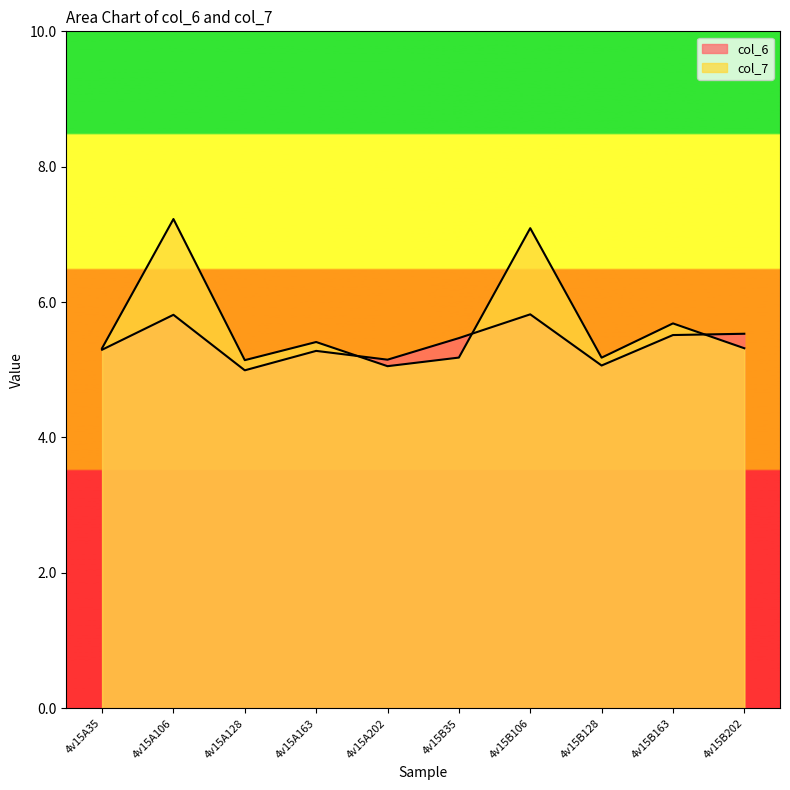

Rank the series at 4v15A35 from lowest to highest value.

col_6, col_7